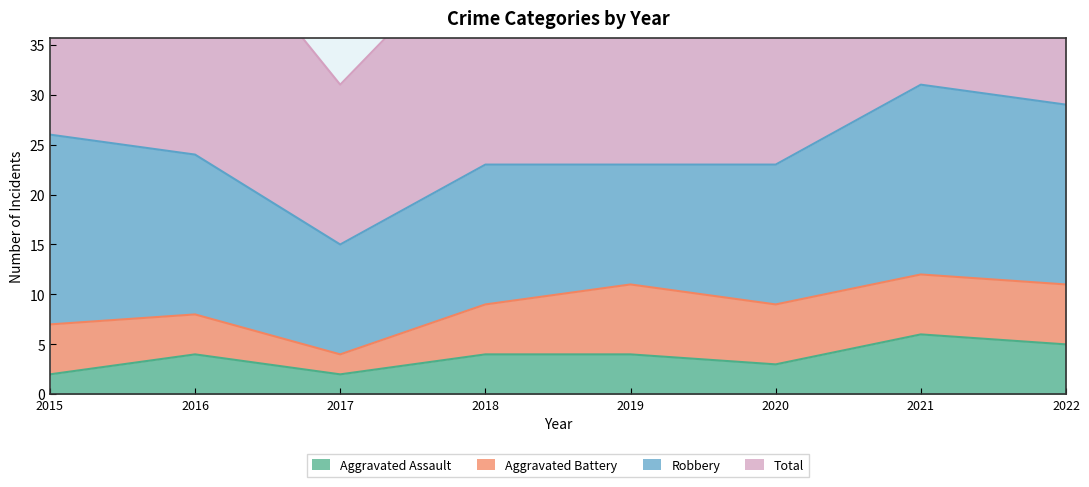

Which series has the largest total across all categories?

Total